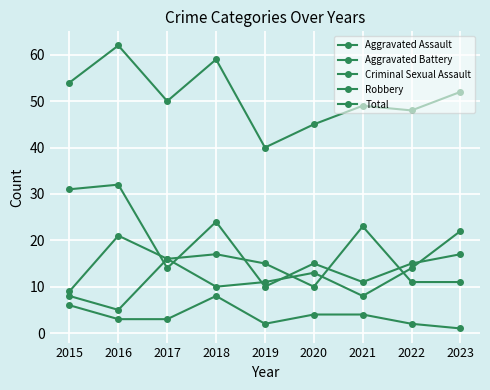

How many data points does each series have?

9